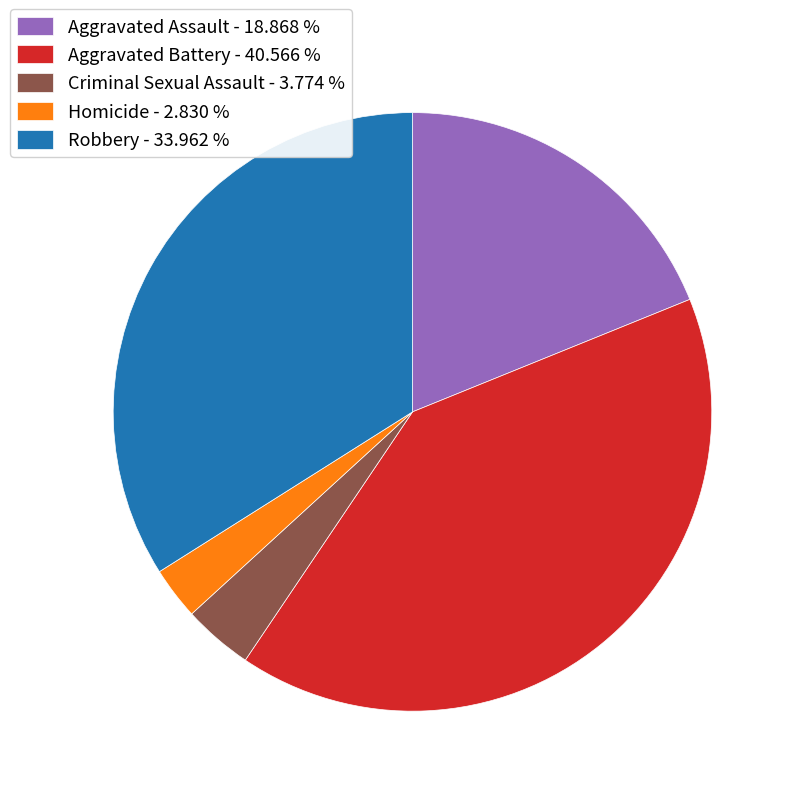

How many segments does this pie chart have?

5